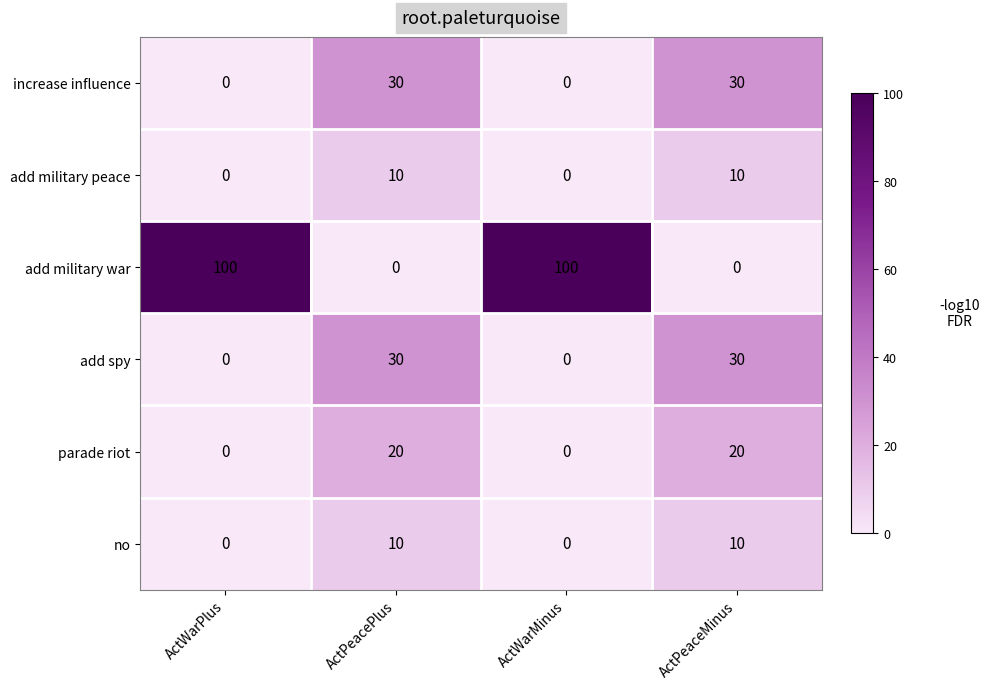

Reading right to left, list all the values displayed in this chart.

increase influence: ActPeaceMinus=30	ActWarMinus=0	ActPeacePlus=30	ActWarPlus=0
add military peace: ActPeaceMinus=10	ActWarMinus=0	ActPeacePlus=10	ActWarPlus=0
add military war: ActPeaceMinus=0	ActWarMinus=100	ActPeacePlus=0	ActWarPlus=100
add spy: ActPeaceMinus=30	ActWarMinus=0	ActPeacePlus=30	ActWarPlus=0
parade riot: ActPeaceMinus=20	ActWarMinus=0	ActPeacePlus=20	ActWarPlus=0
no: ActPeaceMinus=10	ActWarMinus=0	ActPeacePlus=10	ActWarPlus=0